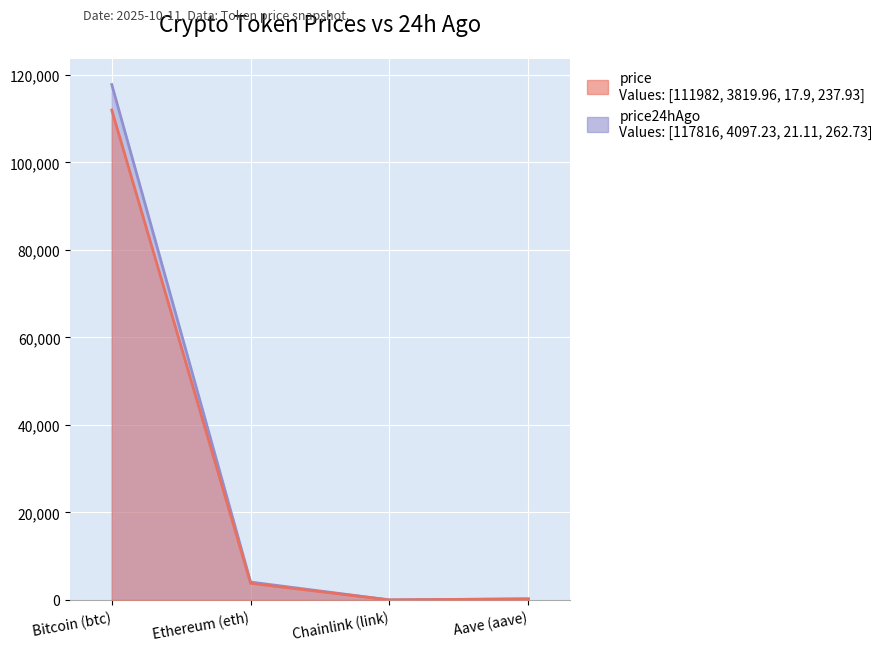

At how many categories does at least one series exceed 185?

3